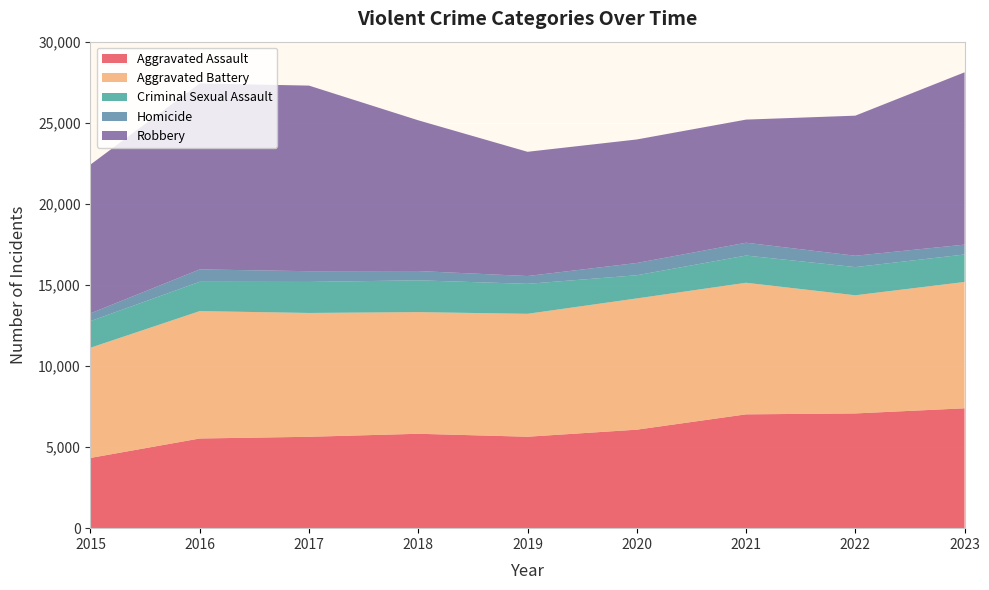

Reading left to right, list all the values displayed in this chart.

Aggravated Assault: 2015=4331	2016=5530	2017=5635	2018=5821	2019=5639	2020=6074	2021=7019	2022=7075	2023=7392
Aggravated Battery: 2015=6796	2016=7855	2017=7636	2018=7502	2019=7579	2020=8093	2021=8114	2022=7286	2023=7789
Criminal Sexual Assault: 2015=1640	2016=1808	2017=1913	2018=1961	2019=1848	2020=1428	2021=1678	2022=1738	2023=1695
Homicide: 2015=480	2016=763	2017=662	2018=572	2019=482	2020=757	2021=791	2022=700	2023=608
Robbery: 2015=9174	2016=11467	2017=11445	2018=9295	2019=7661	2020=7617	2021=7592	2022=8638	2023=10626